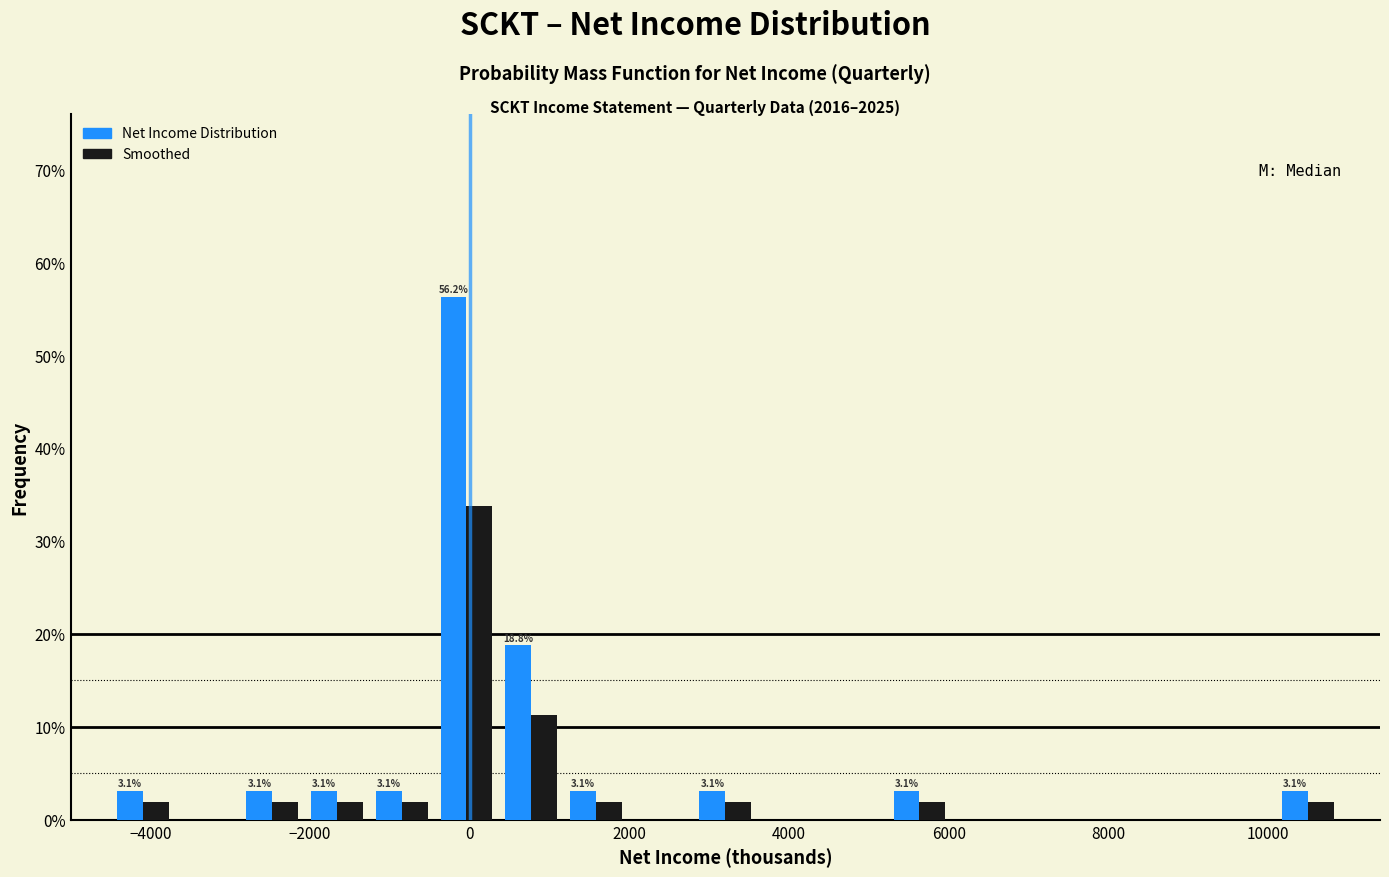

In the Net Income Distribution series, which range on the x-axis has the tallest bar?

-400 to 400